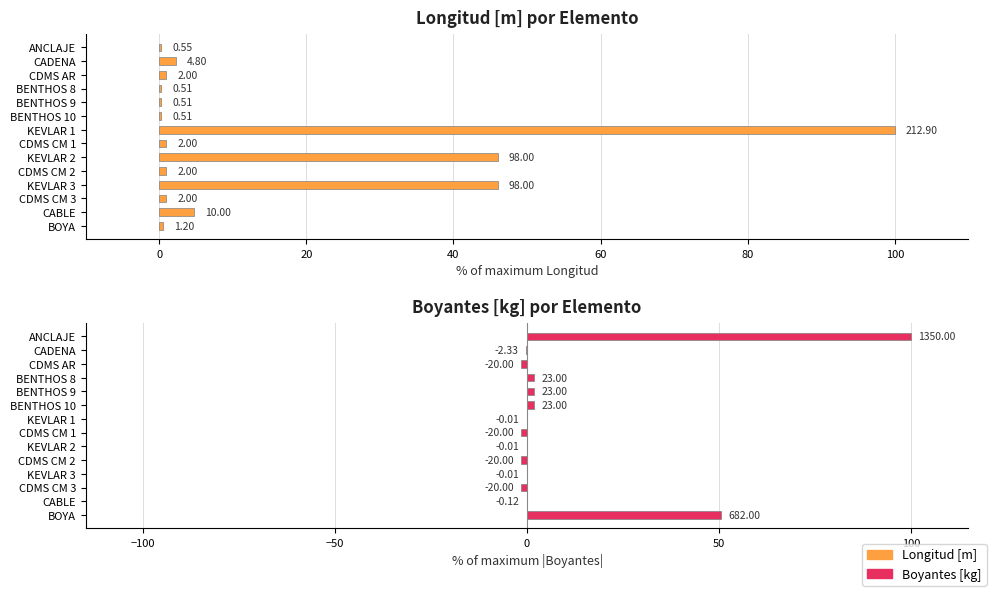

Which has a higher value, KEVLAR 2 or CDMS CM 2?

KEVLAR 2